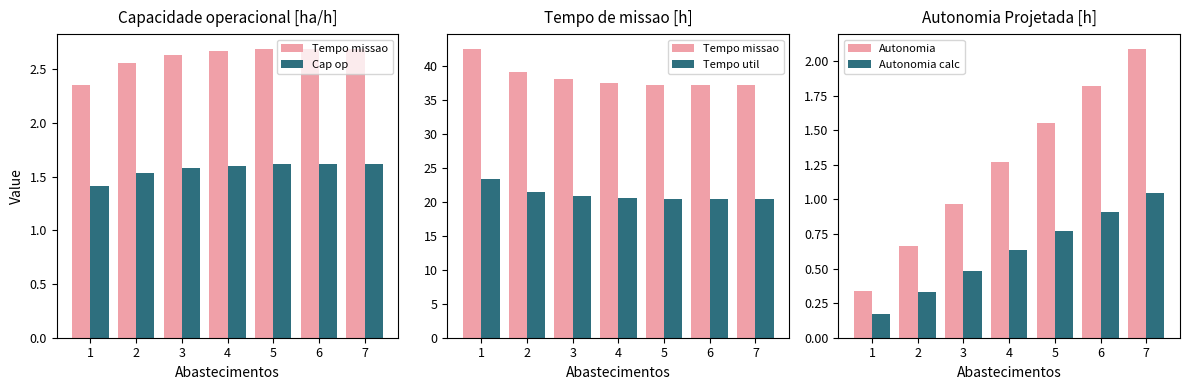

List the labels in order of Autonomia calc value, largest first.

7, 6, 5, 4, 3, 2, 1